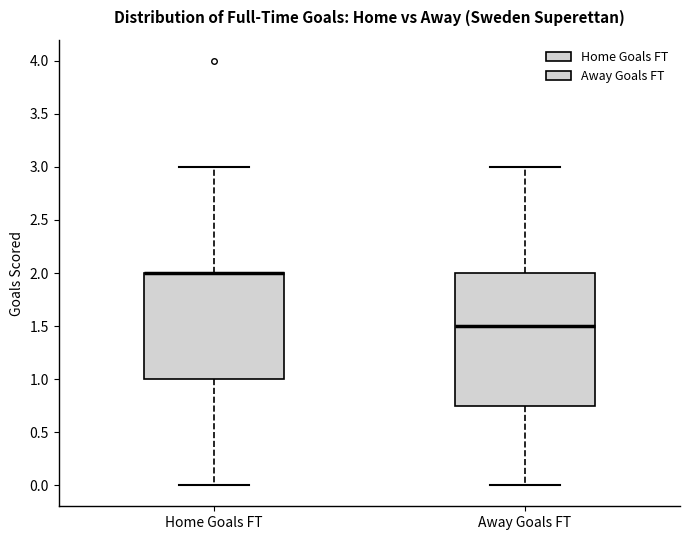

Comparing the boxes themselves (not the whiskers), which one is the tallest?

Away Goals FT